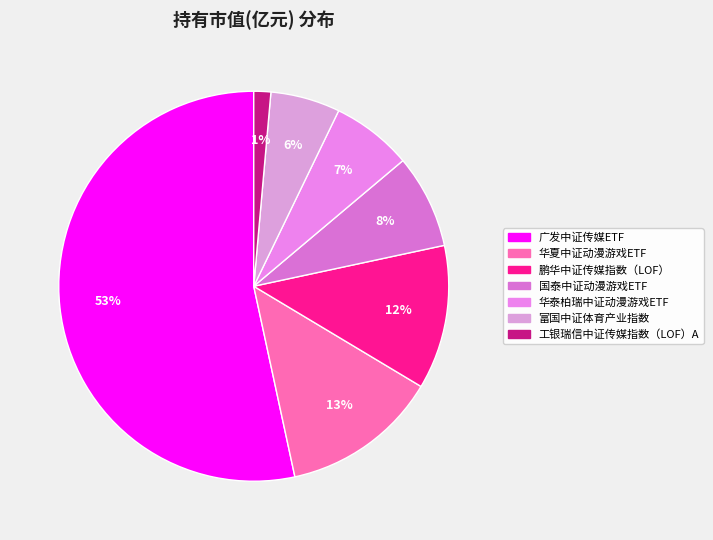

Is it true that 国泰中证动漫游戏ETF is 8% of the pie?

True